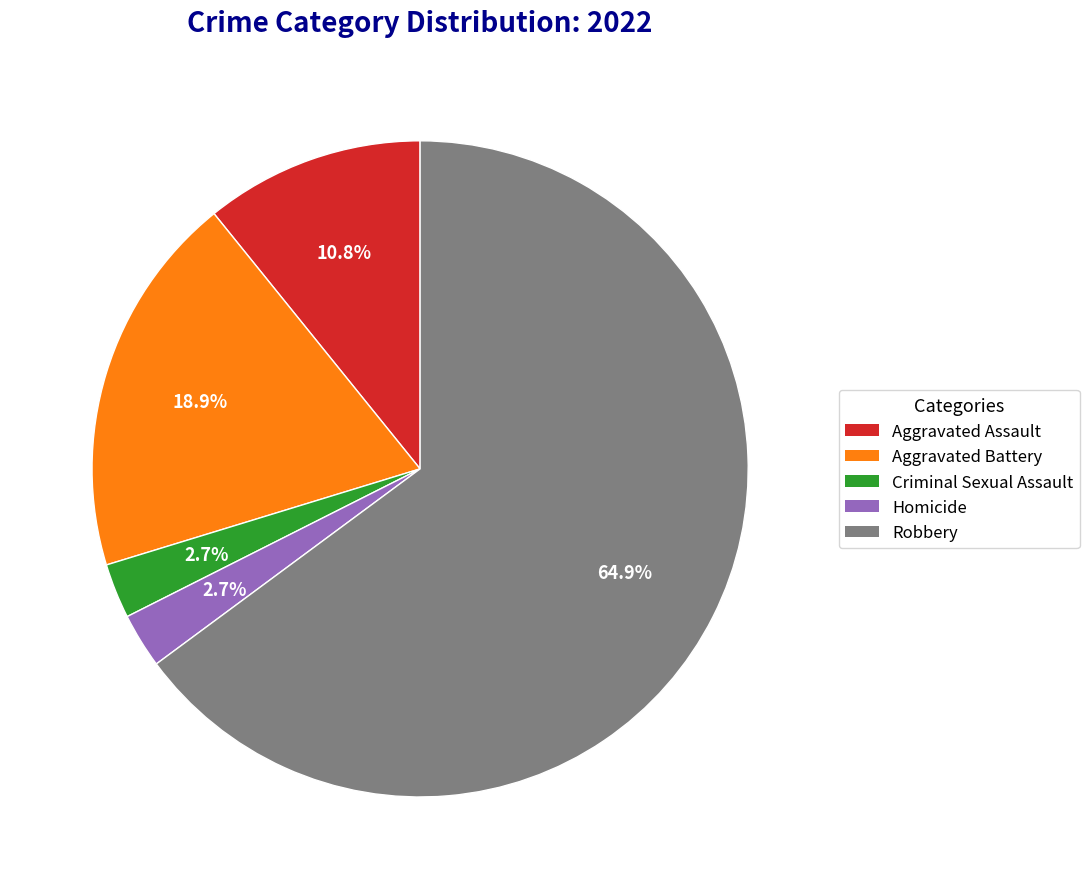

Which category has the biggest portion of the pie?

Robbery